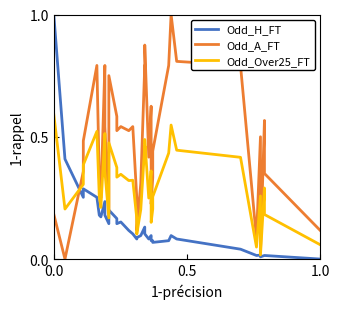

The Odd_Over25_FT series shows 0.2 at 14. True or false?

False